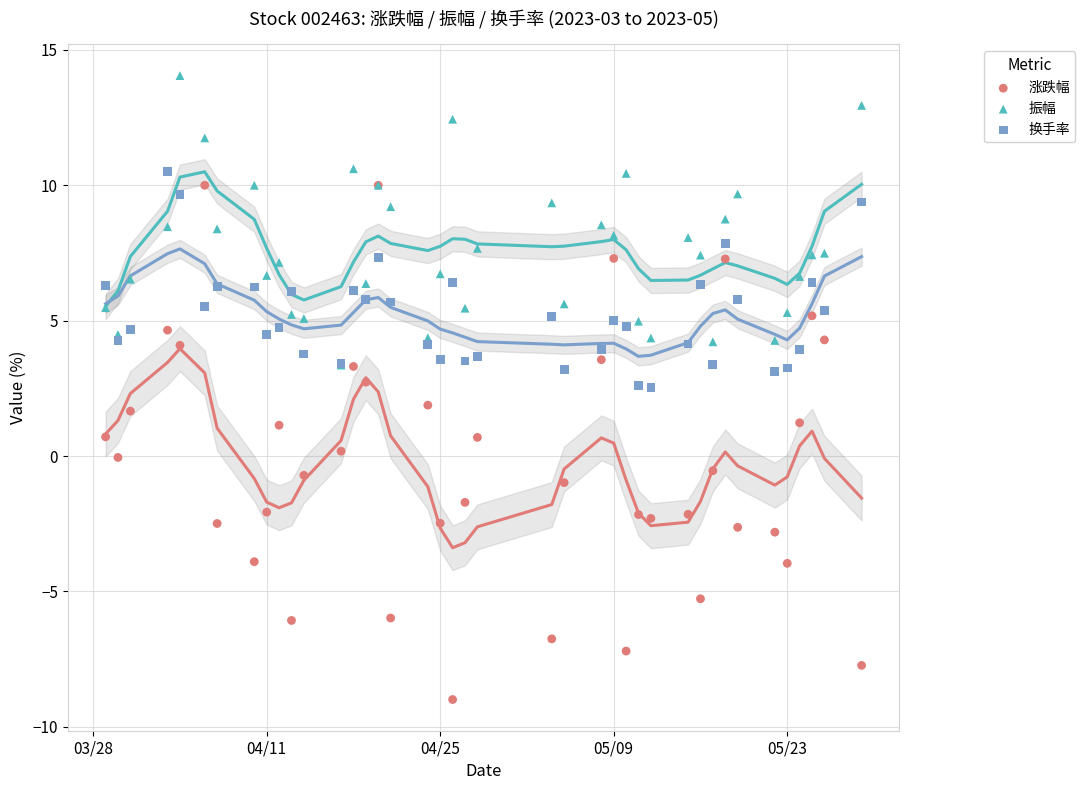

Which series contains the lowest Y value?

涨跌幅